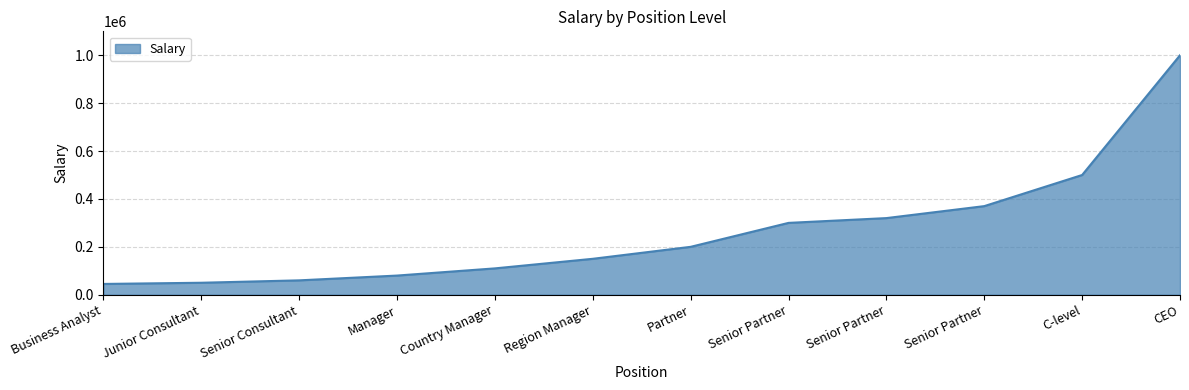

How many distinct data groups are displayed?

1